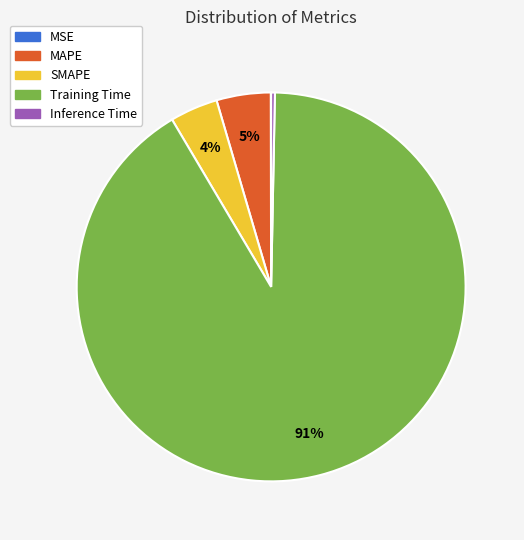

Is Training Time the majority of the pie?

Yes